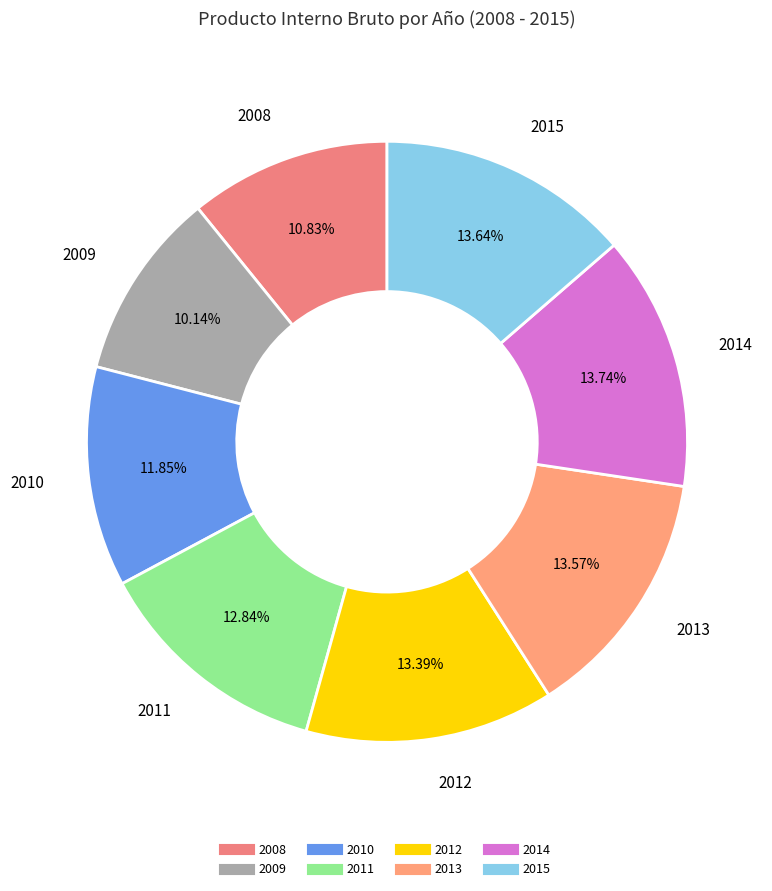

What percentage is the 2013 slice, to the nearest percent?

14%